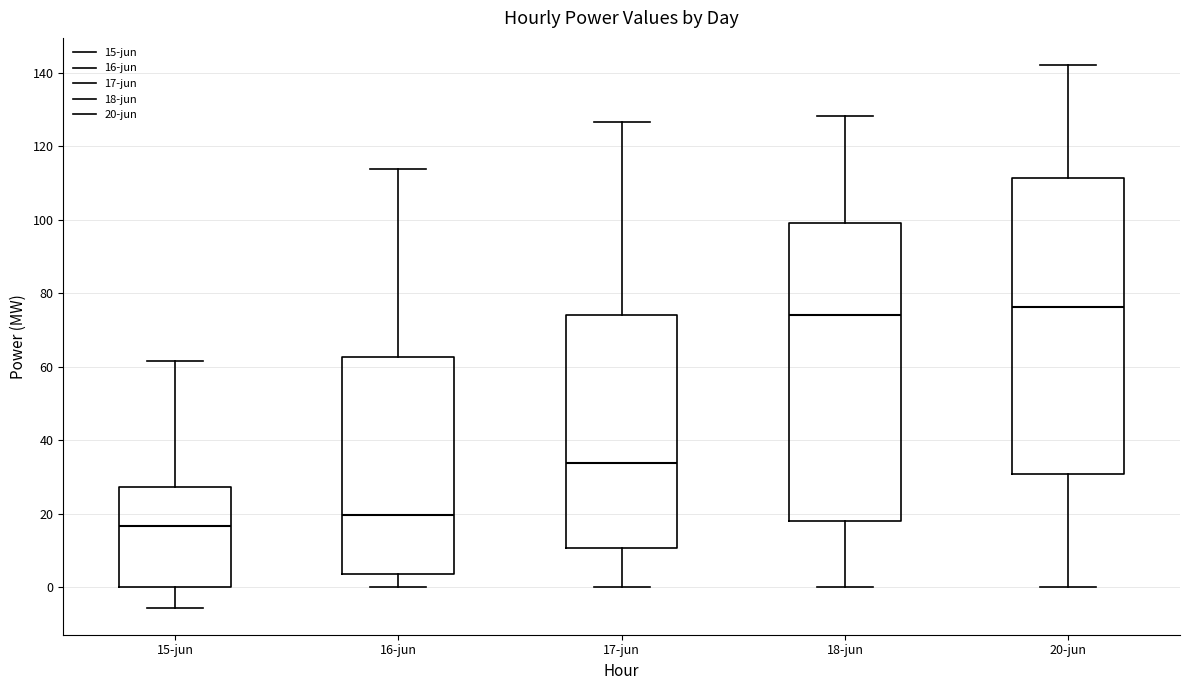

Which box's median line is the lowest?

15-jun